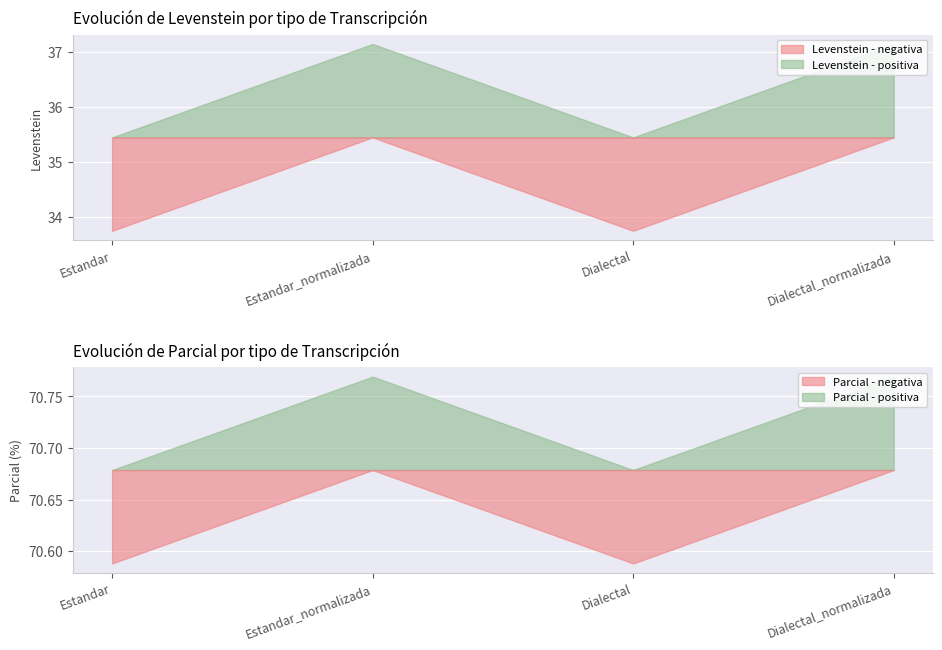

Reading left to right, what are all the values shown in this chart?

Levenstein: Estandar=33.8	Estandar_normalizada=37.1	Dialectal=33.8	Dialectal_normalizada=37.1
Parcial: Estandar=70.6	Estandar_normalizada=70.8	Dialectal=70.6	Dialectal_normalizada=70.8